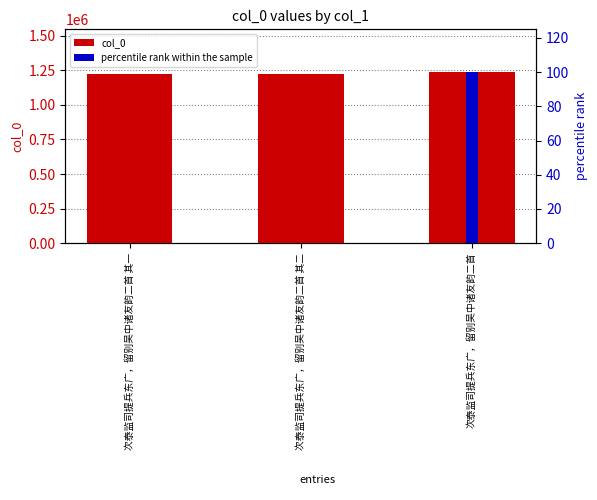

How many bars are there in total?

6